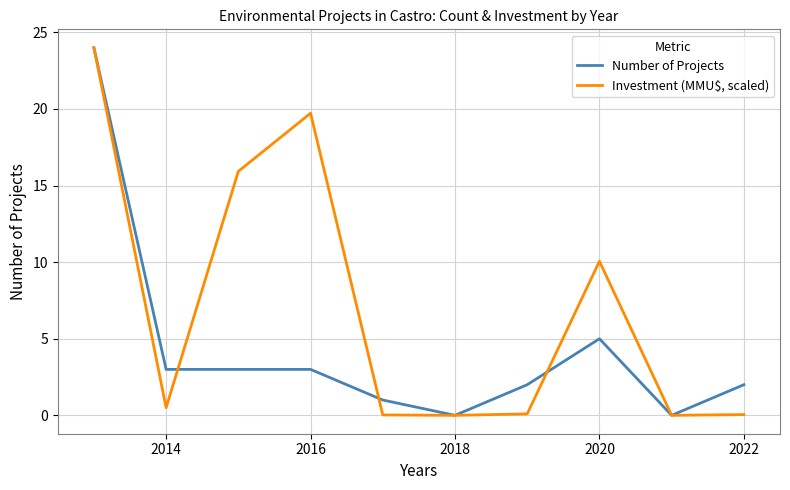

Which series has the largest total across all categories?

Investment (MMU$, scaled)